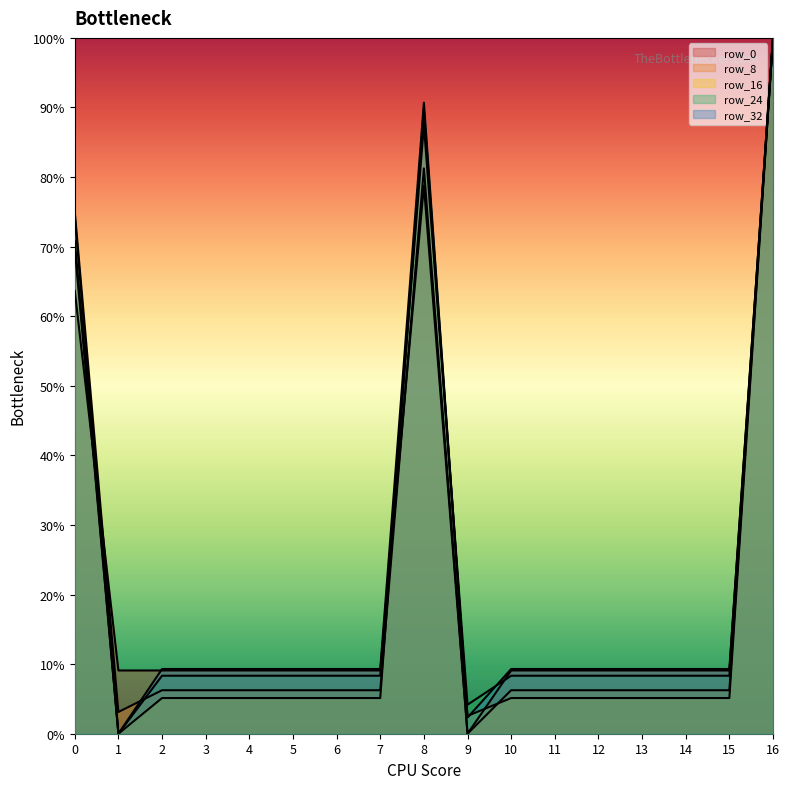

At which category is the sum across all series the highest?

16